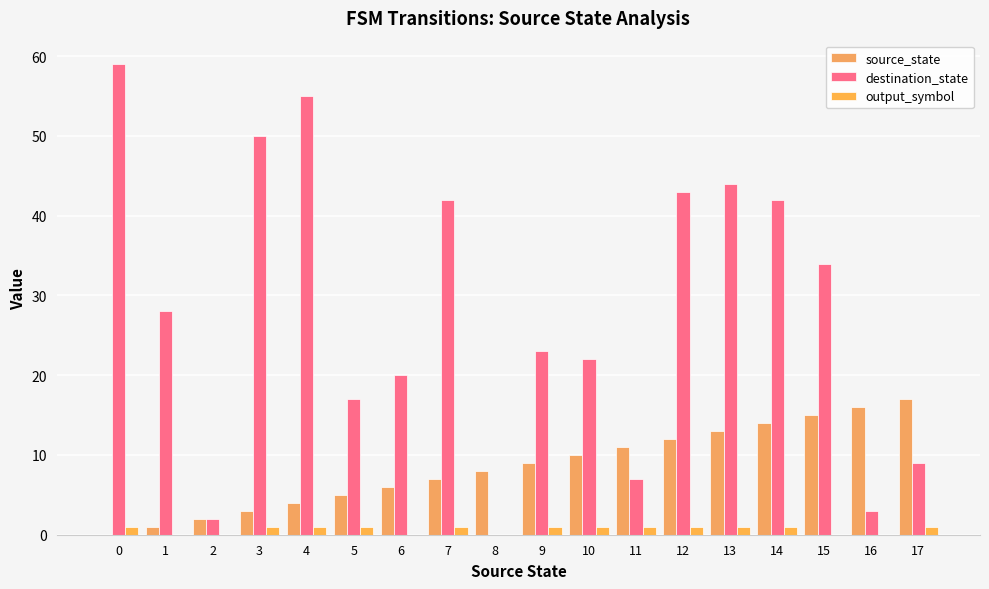

What value does the source_state series have at 5?

5